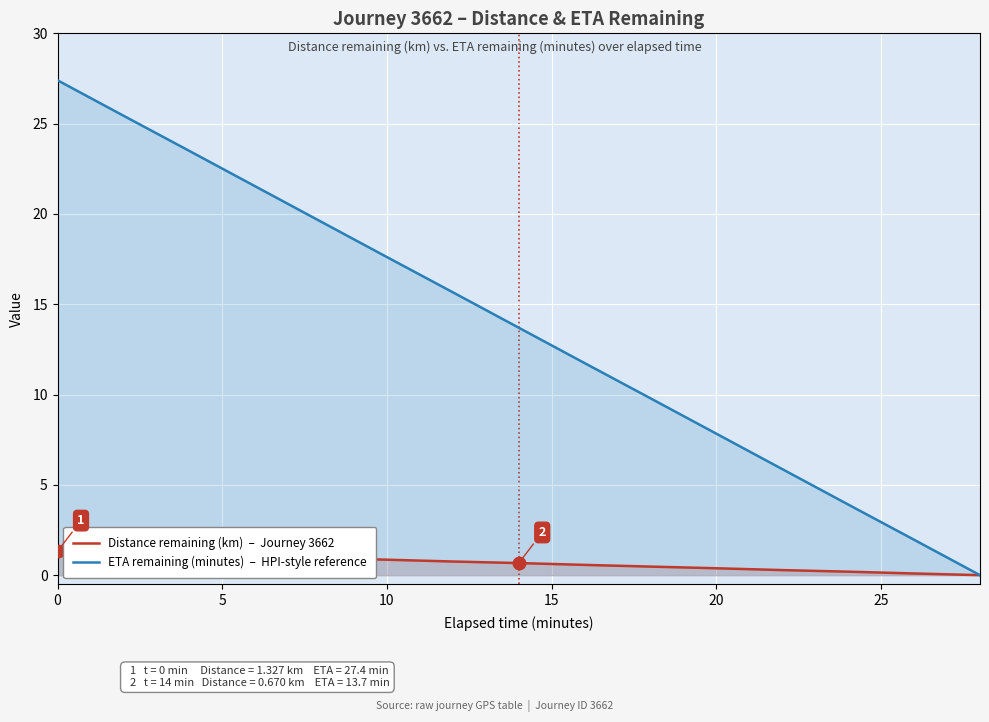

True or false: Distance remaining (km)  –  Journey 3662 and ETA remaining (minutes)  –  HPI-style reference intersect in this chart.

False